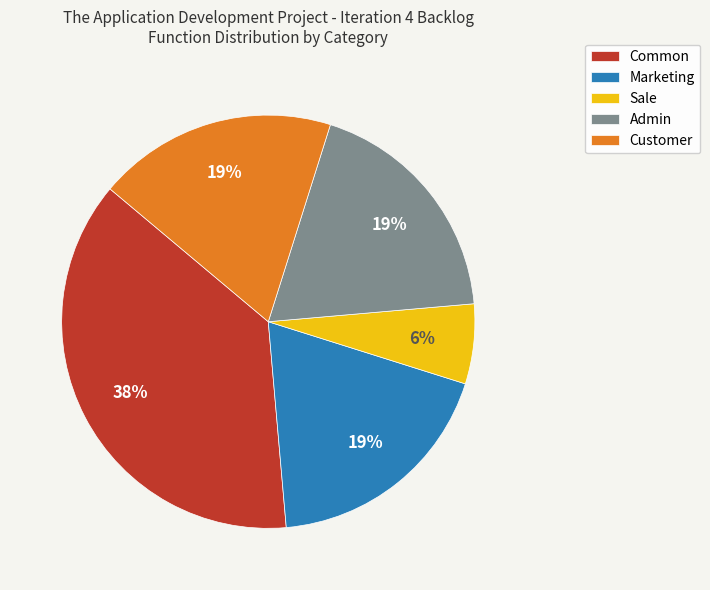

To the nearest percent, what portion does Marketing represent?

19%